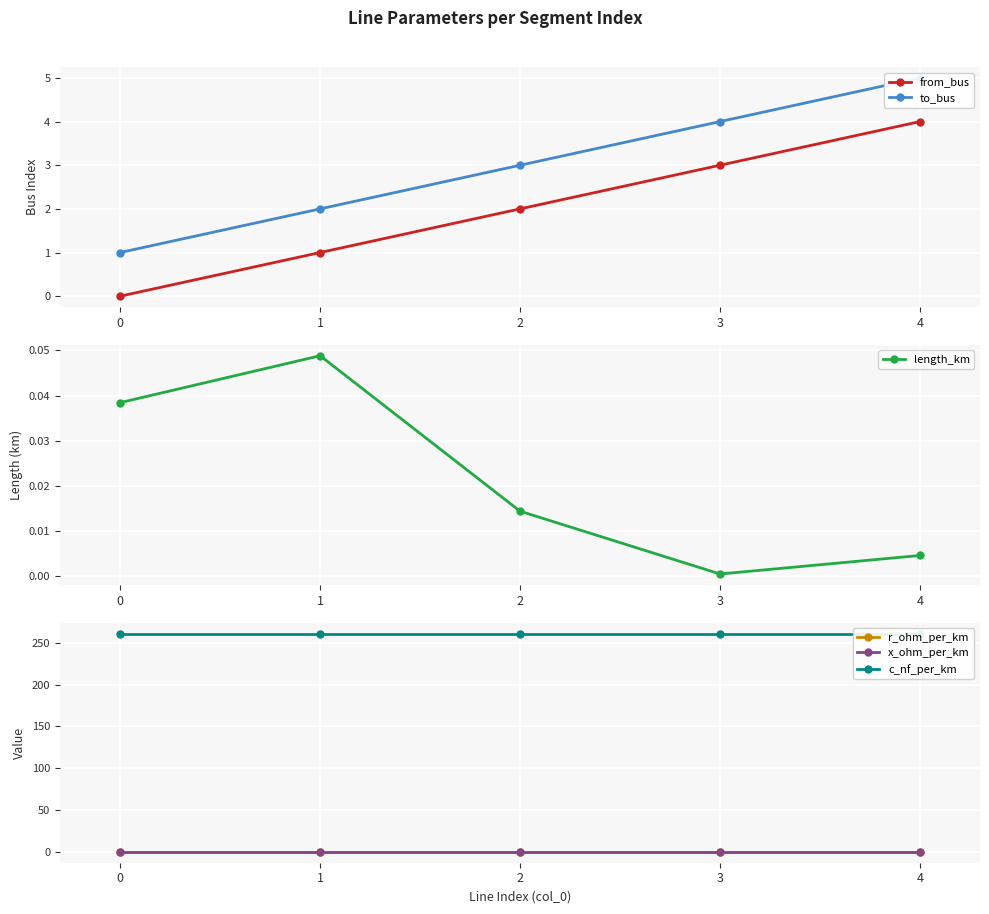

Reading right to left, transcribe all the data shown in this chart.

from_bus: 4=4.0	3=3.0	2=2.0	1=1.0	0=0.0
to_bus: 4=5.0	3=4.0	2=3.0	1=2.0	0=1.0
length_km: 4=0.0	3=0.0	2=0.0	1=0.0	0=0.0
r_ohm_per_km: 4=0.2	3=0.2	2=0.2	1=0.2	0=0.2
x_ohm_per_km: 4=0.1	3=0.1	2=0.1	1=0.1	0=0.1
c_nf_per_km: 4=261.0	3=261.0	2=261.0	1=261.0	0=261.0